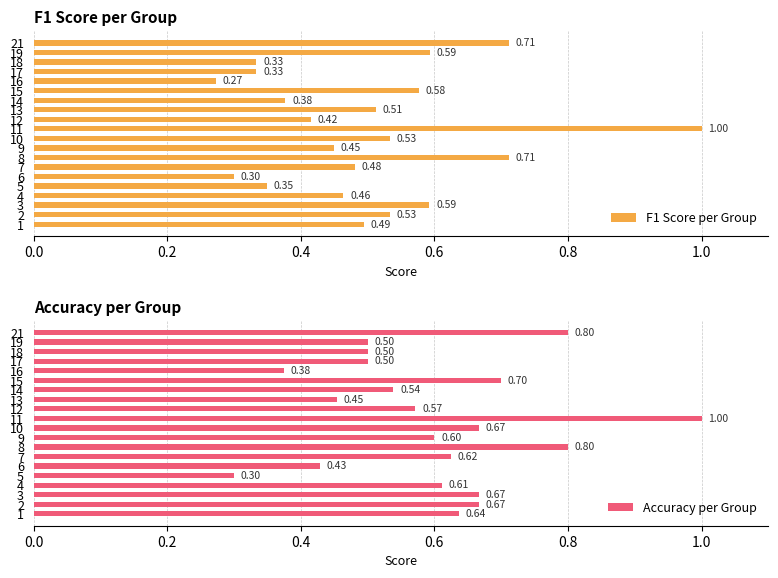

What is the sum of the F1 Score per Group values at 6 and 3?

0.9